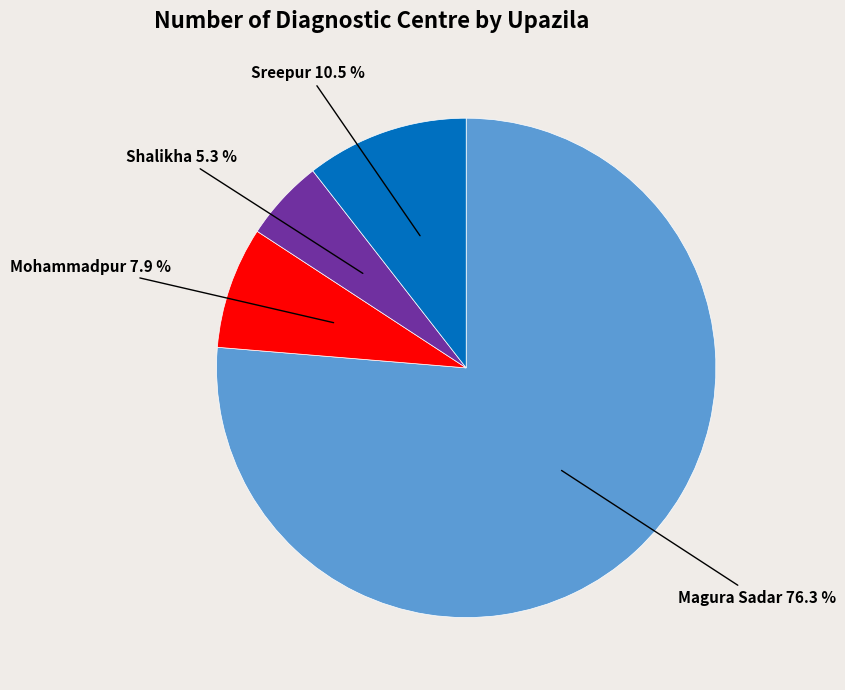

To the nearest percent, what is the difference between the Sreepur and Magura Sadar slice percentages?

66%